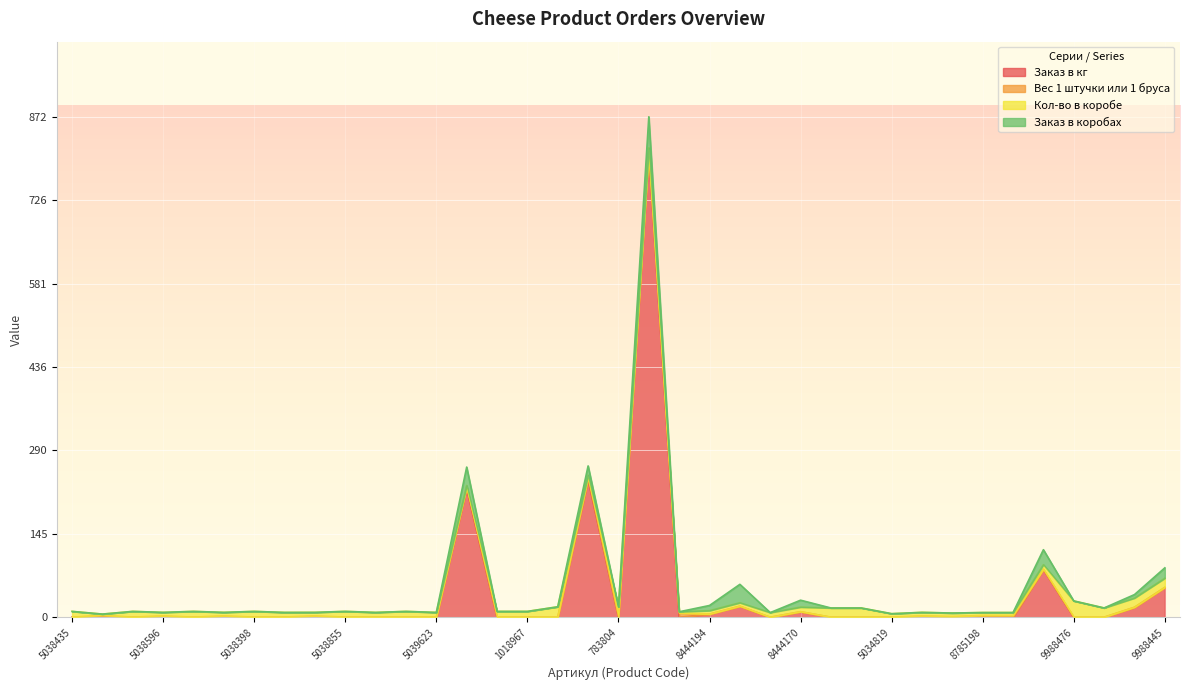

What is the sum of all Заказ в коробах values?

205.0